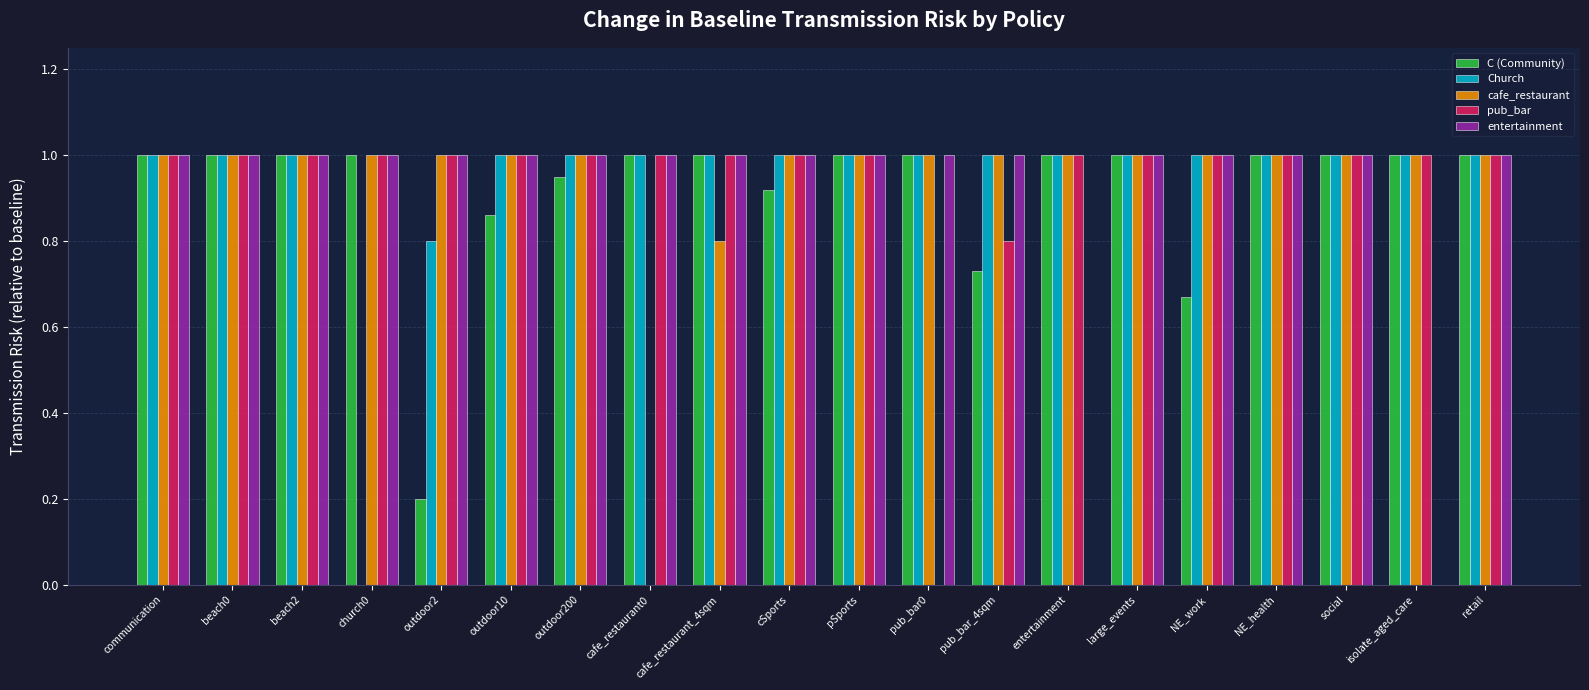

Which series changed the most between pub_bar_4sqm and entertainment?

entertainment